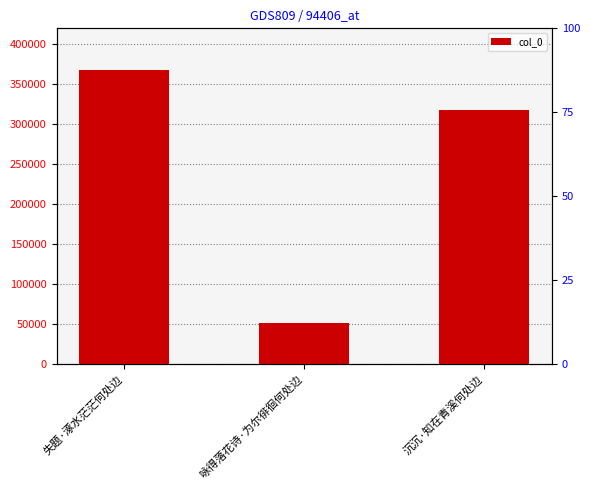

Reading right to left, extract all data points from this chart.

317403	50749	367611